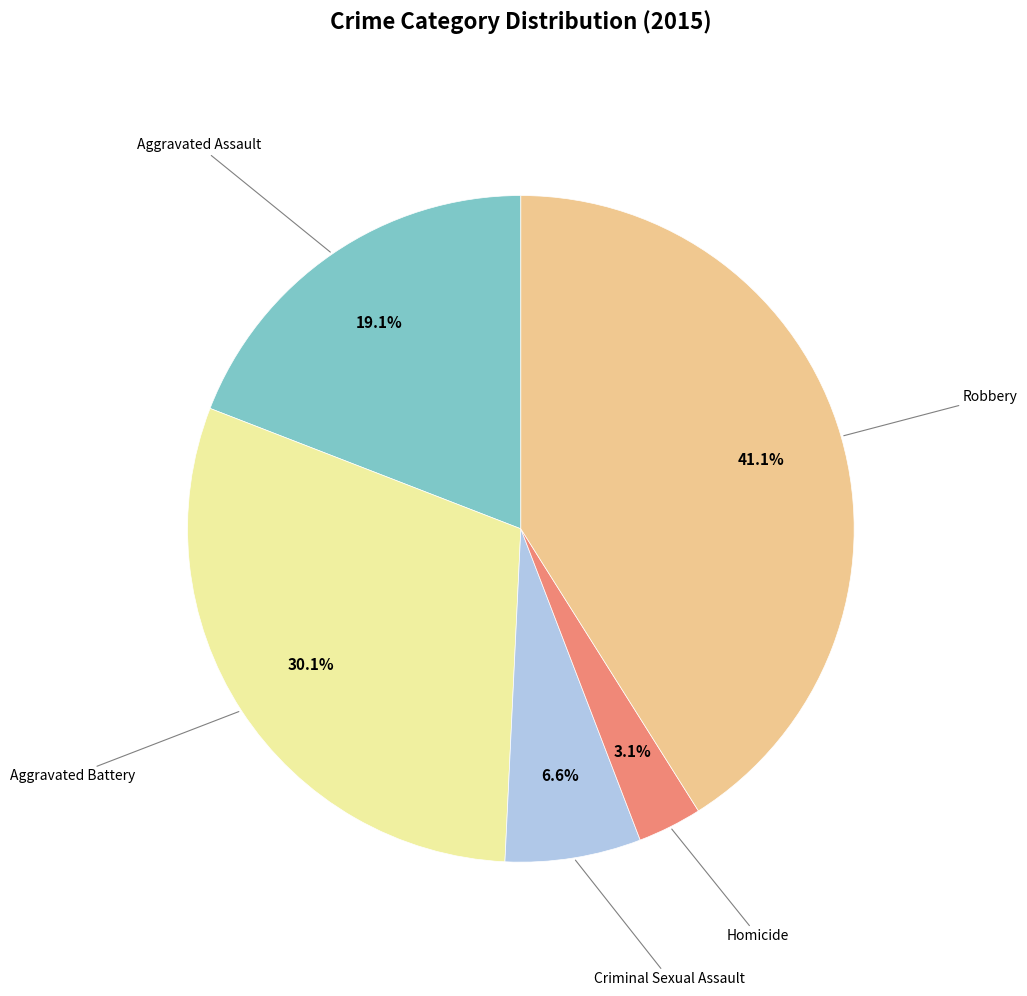

Does any single category account for the majority?

No